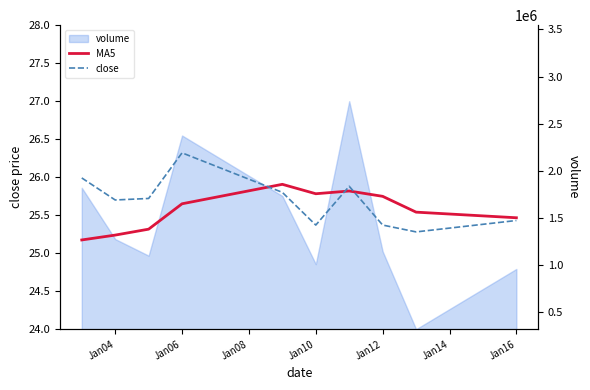

How many lines are shown in the chart?

2